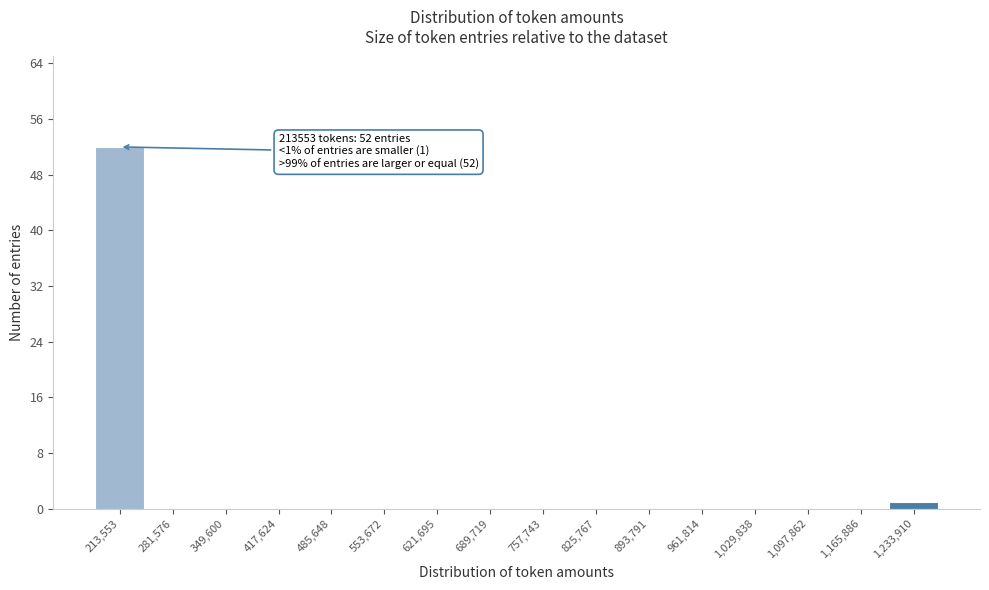

Over which range of the x-axis is the bar tallest?

180000 to 250000